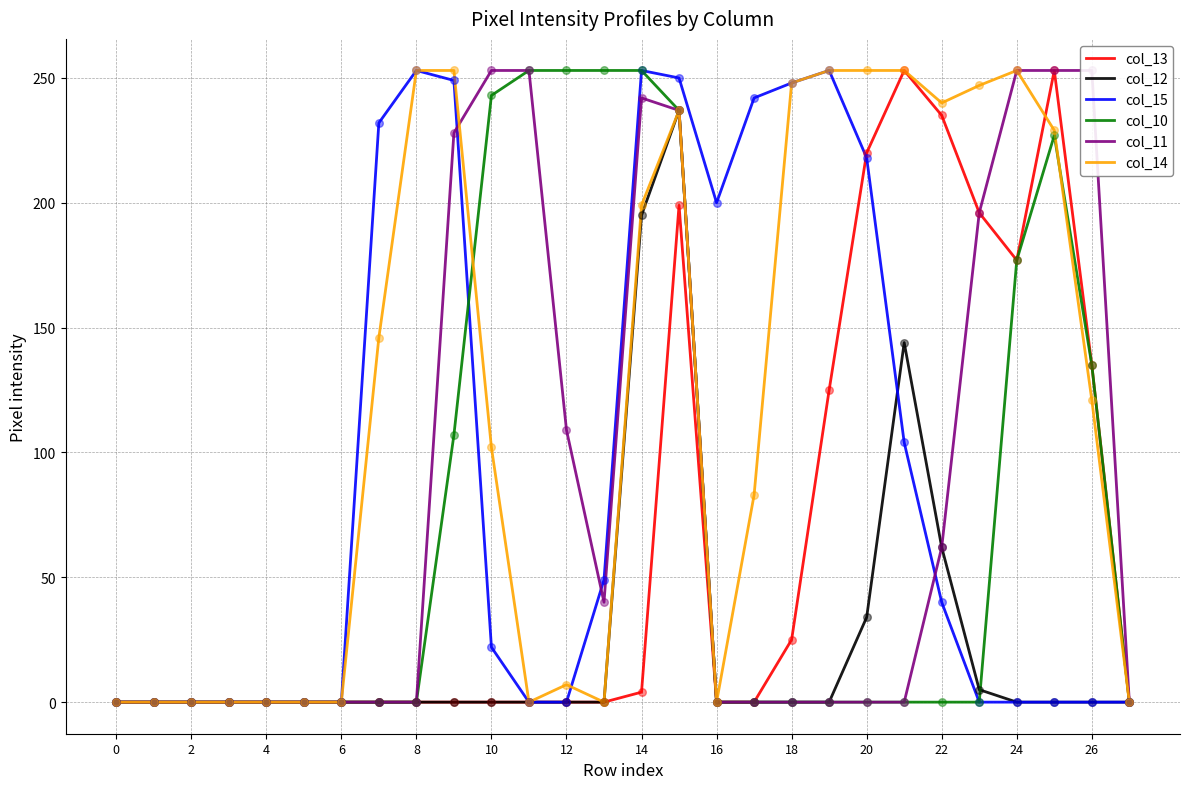

At which category is the sum across all series the highest?

15